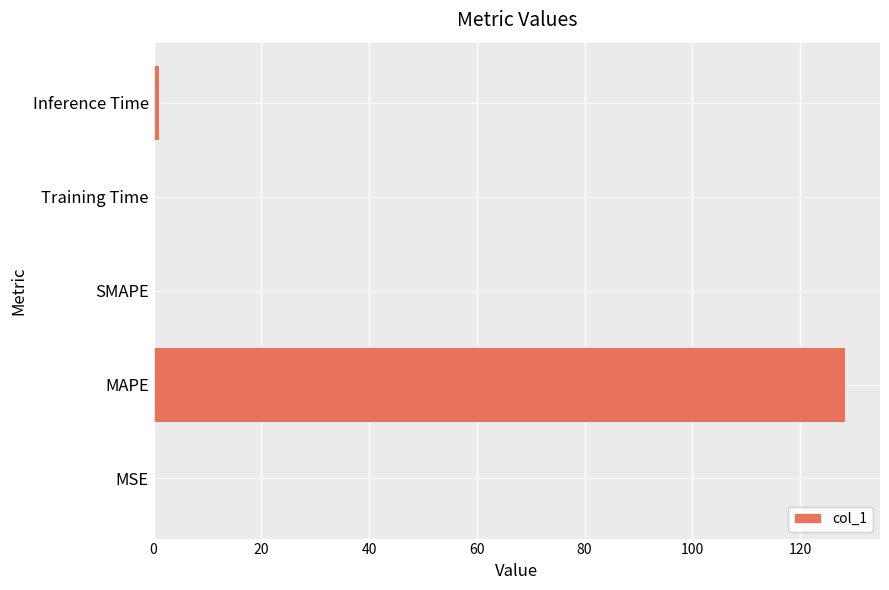

The chart shows a value of 0.0 at MSE. True or false?

True